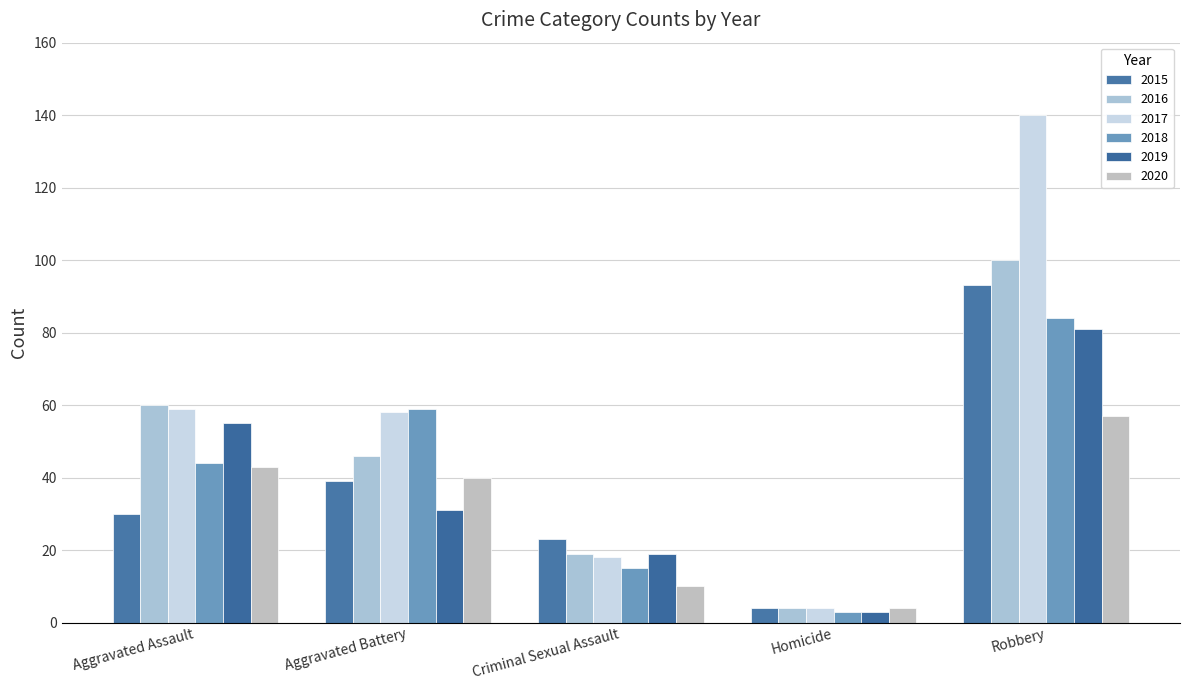

How many bars are there in total?

30